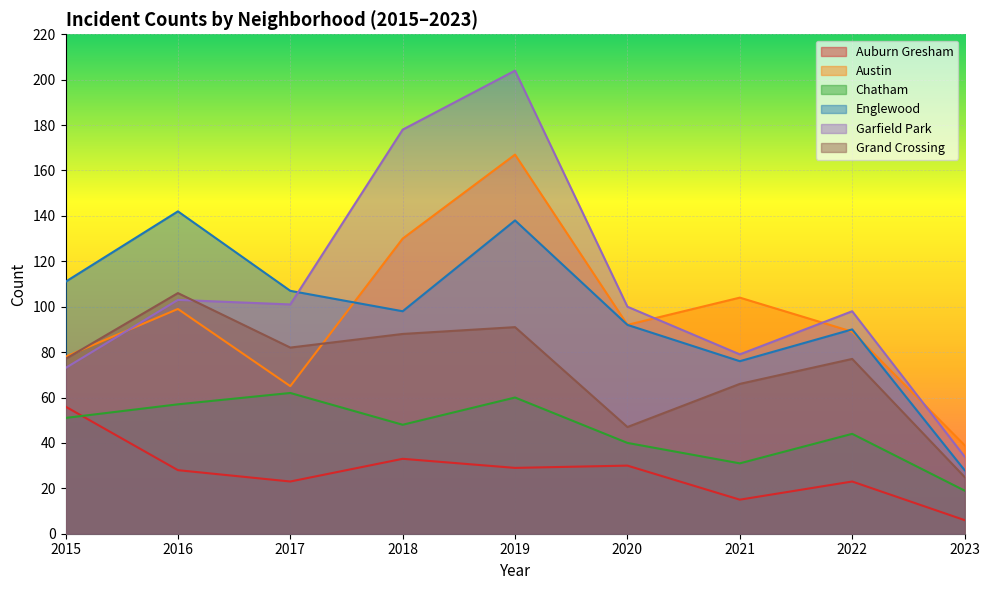

How many lines are shown in the chart?

6